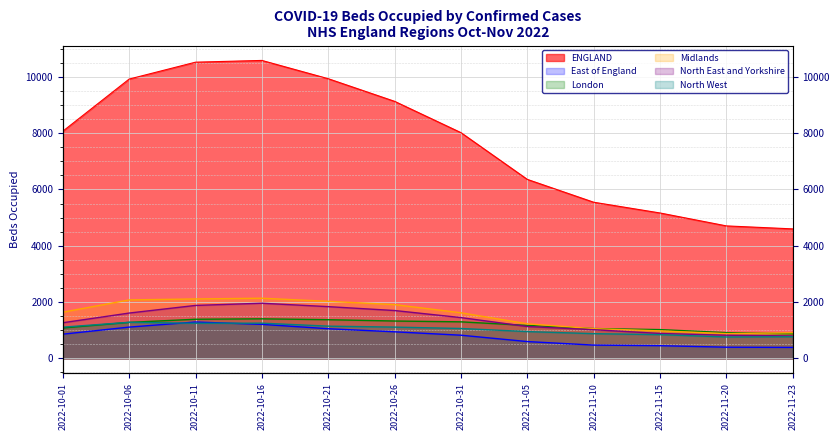

What position from the left is 2022-10-01?

1